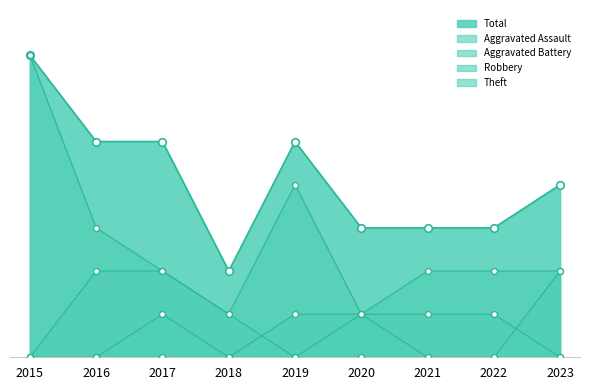

Which series has the widest spread of Y values?

Theft